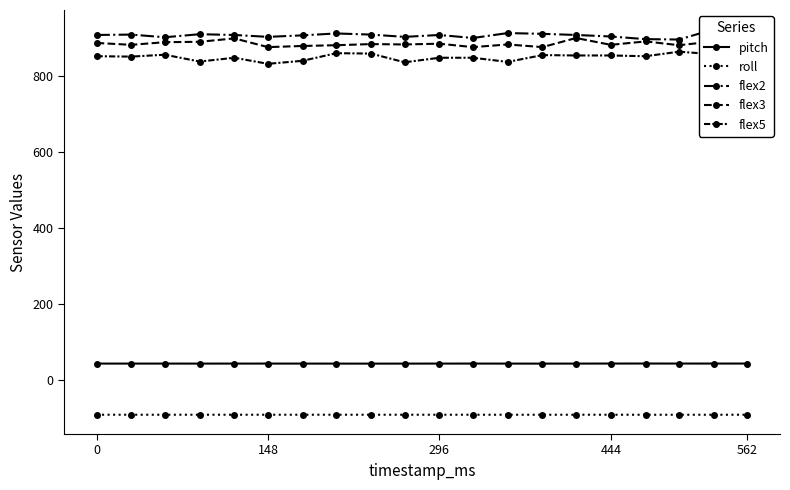

True or false: flex2 and roll cross at least once.

False